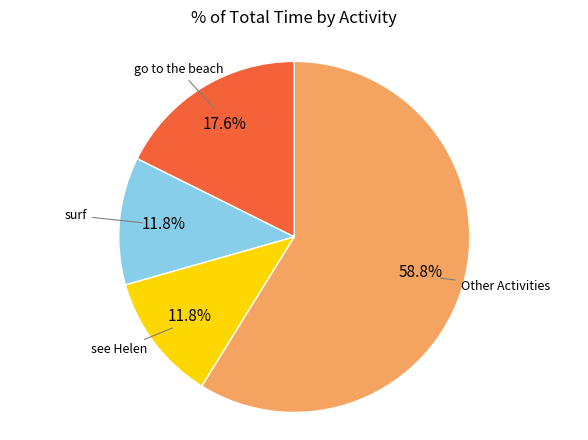

Which has a higher value, see Helen or Other Activities?

Other Activities